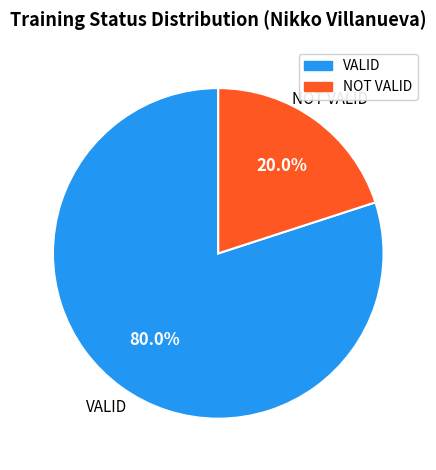

How many segments does this pie chart have?

2